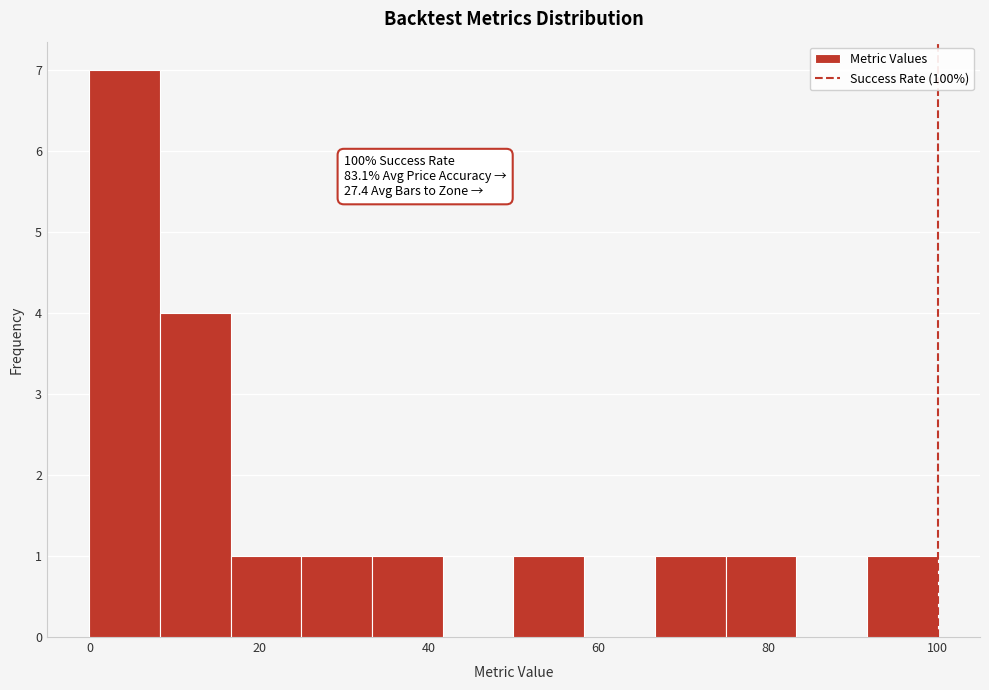

Which range on the x-axis has the tallest bar?

0 to 8